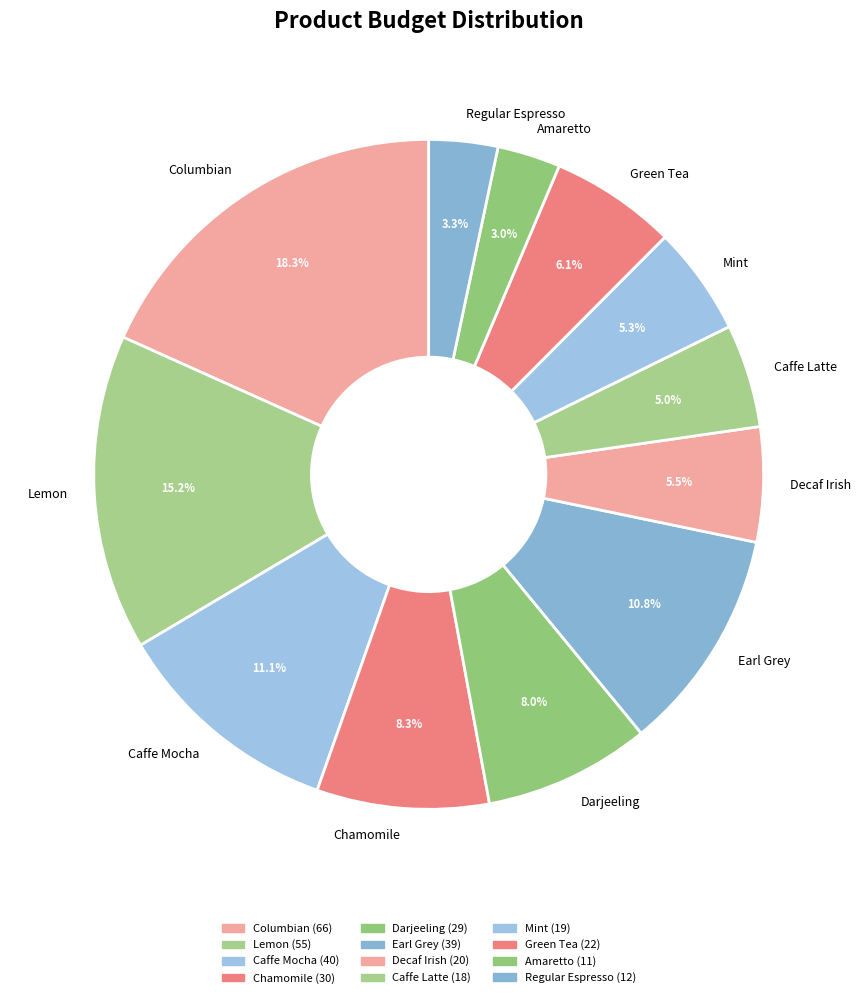

Between Green Tea and Columbian, which is larger?

Columbian